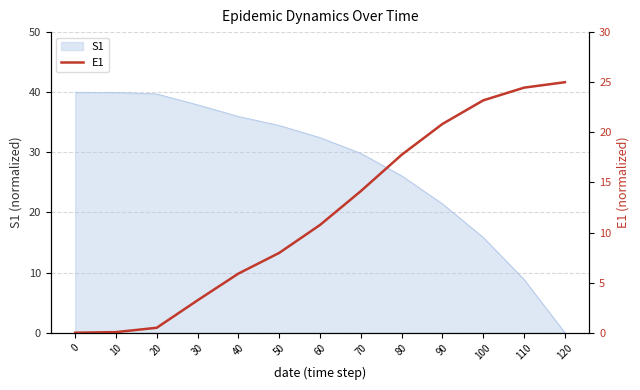

Which label corresponds to the largest value in the chart?

120